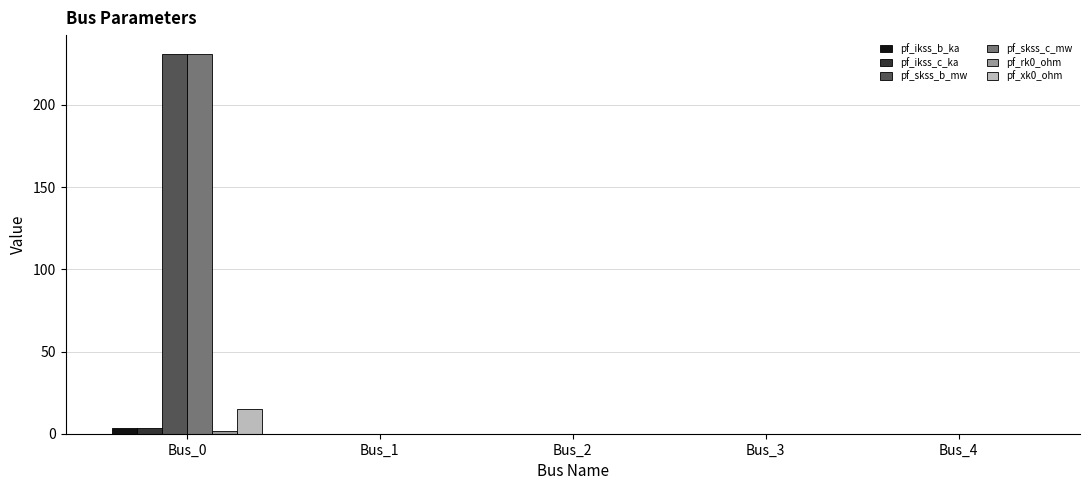

What is the sum of all pf_xk0_ohm values?

15.0